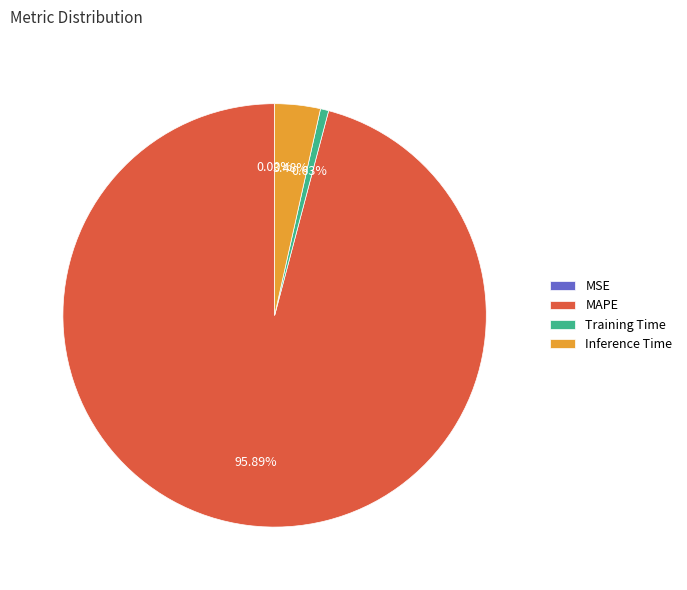

To the nearest percent, what is the combined percentage of Training Time and MAPE?

97%